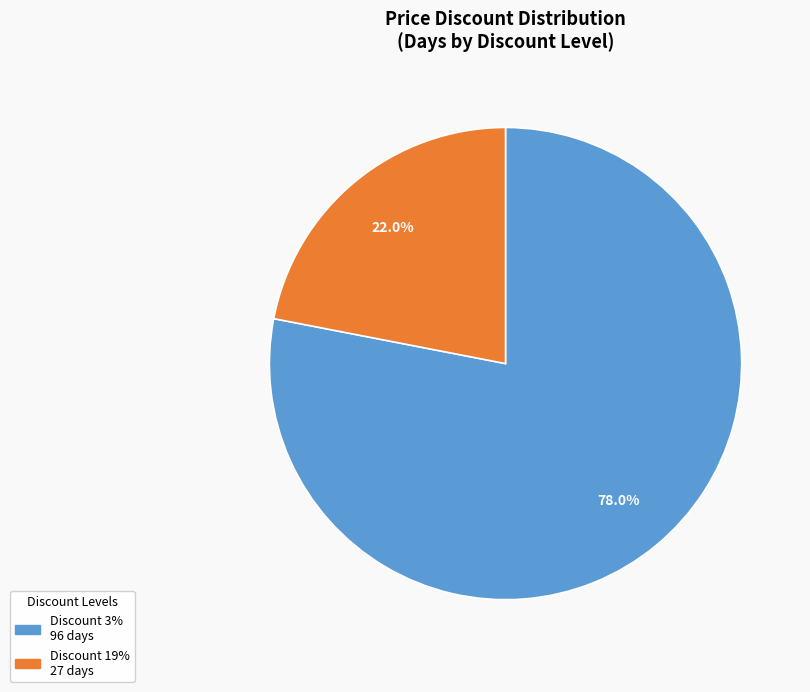

To the nearest percent, what is the average slice percentage?

50%